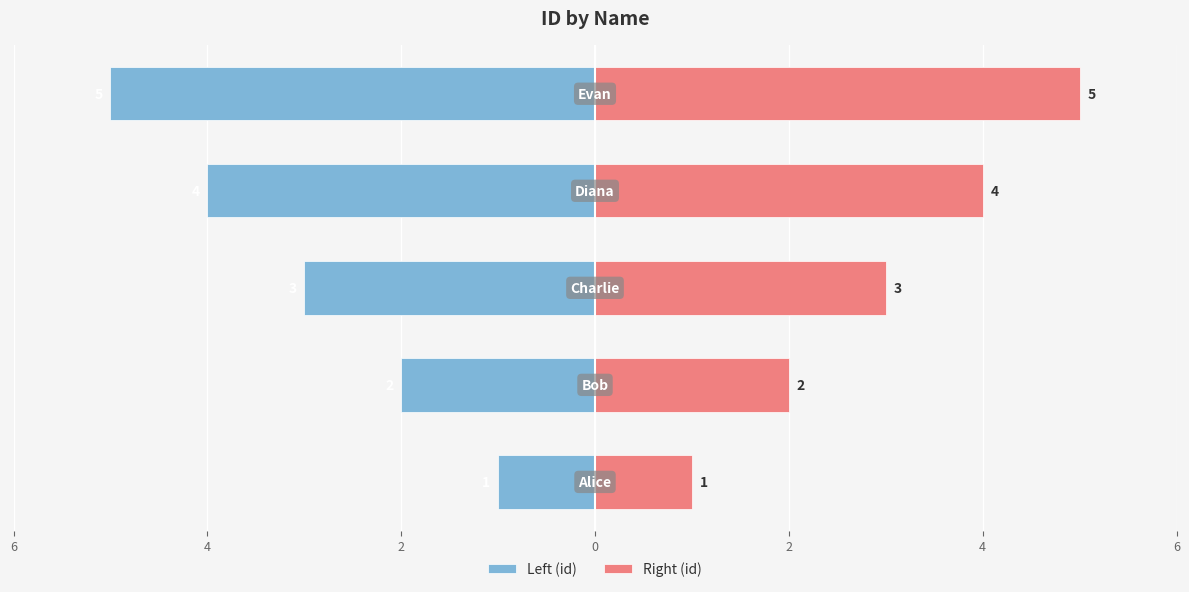

At how many categories does at least one series exceed -3?

5